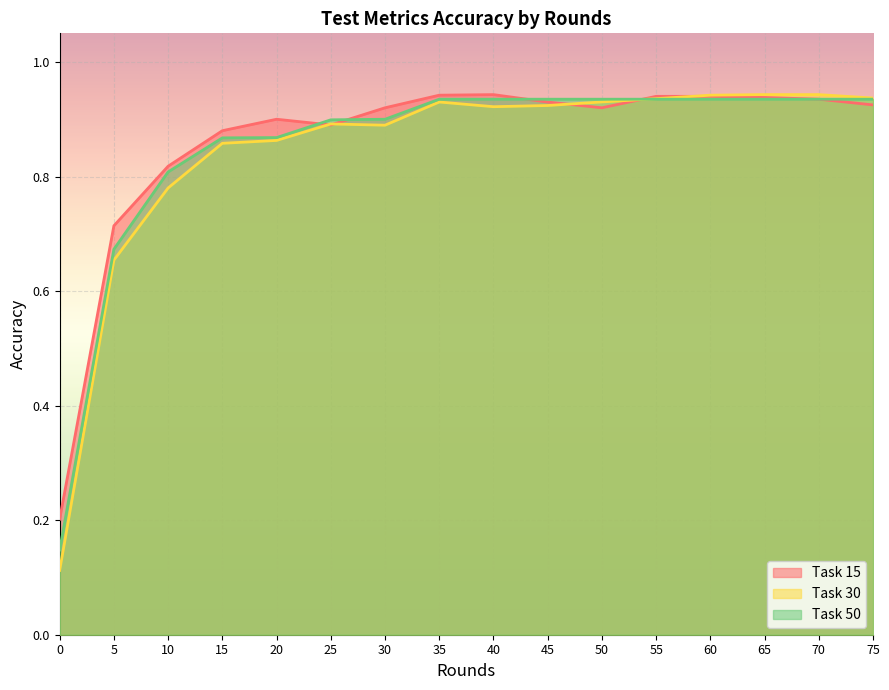

Does the chart display data point markers on the line(s)?

No